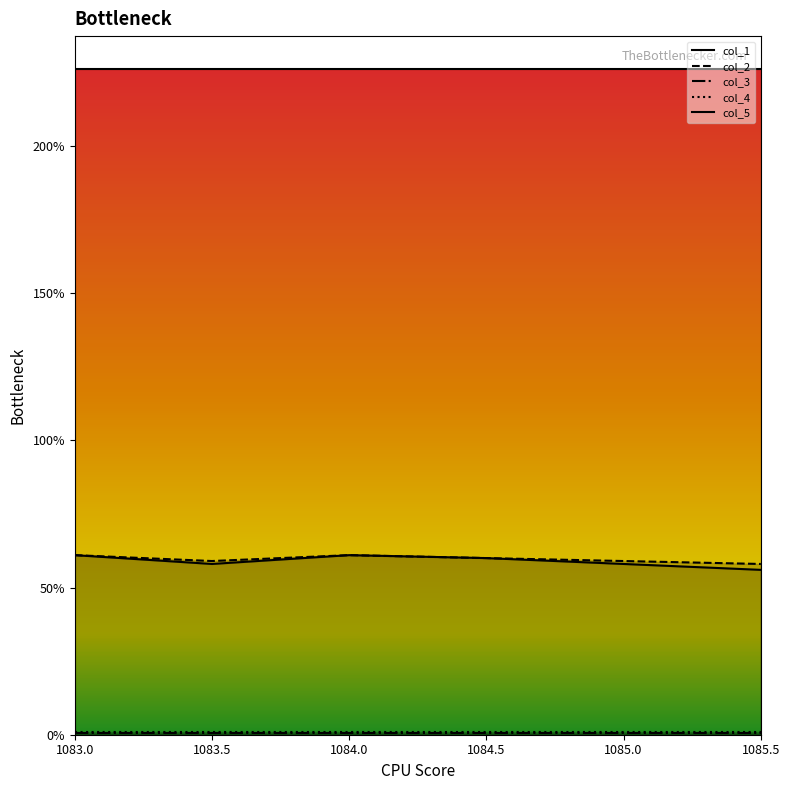

What is the lowest value of the col_4 series?

1.0